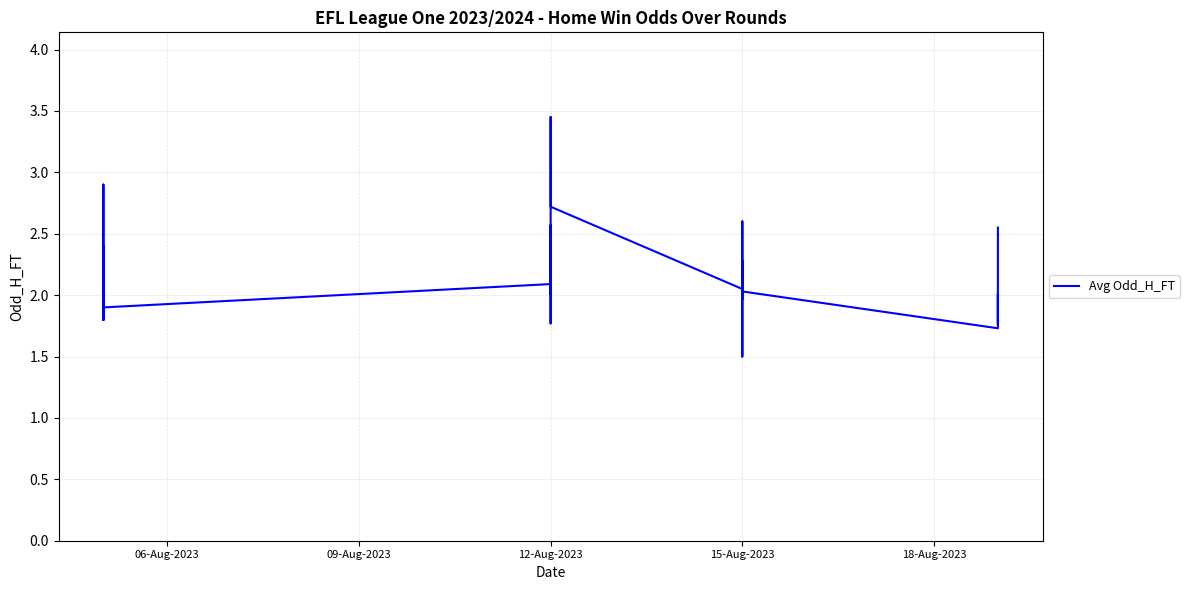

What is the value of the 24th point from the left?

2.7